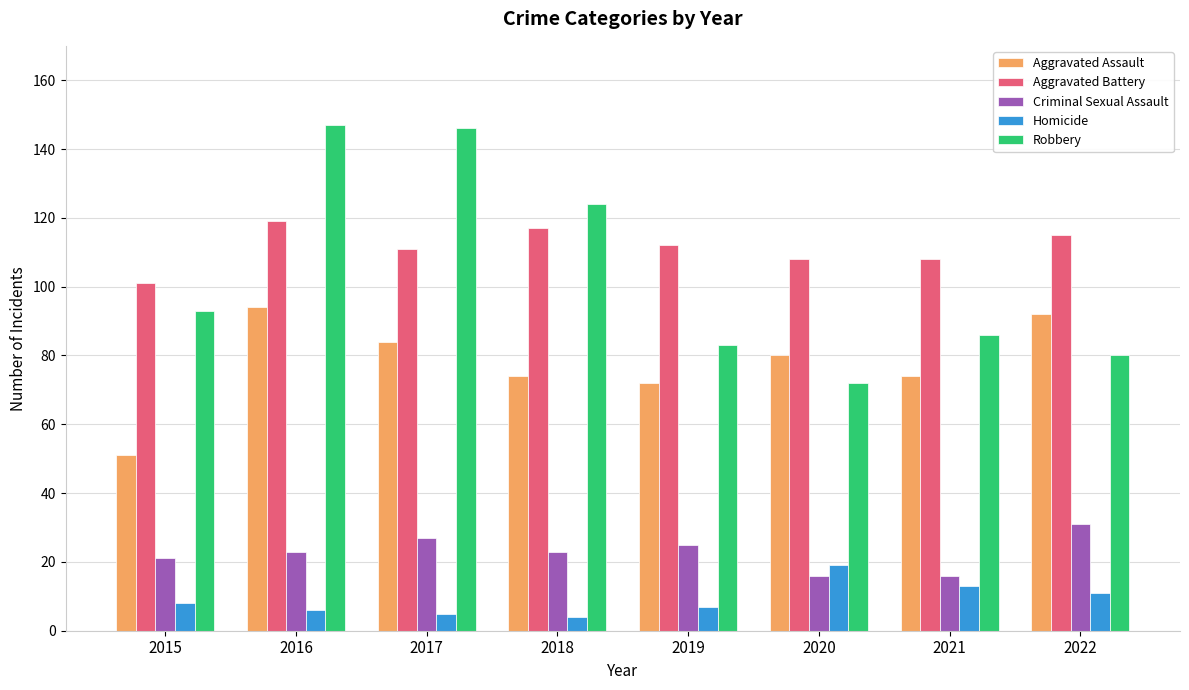

Reading left to right, extract all data points from this chart.

Aggravated Assault: 2015=51	2016=94	2017=84	2018=74	2019=72	2020=80	2021=74	2022=92
Aggravated Battery: 2015=101	2016=119	2017=111	2018=117	2019=112	2020=108	2021=108	2022=115
Criminal Sexual Assault: 2015=21	2016=23	2017=27	2018=23	2019=25	2020=16	2021=16	2022=31
Homicide: 2015=8	2016=6	2017=5	2018=4	2019=7	2020=19	2021=13	2022=11
Robbery: 2015=93	2016=147	2017=146	2018=124	2019=83	2020=72	2021=86	2022=80